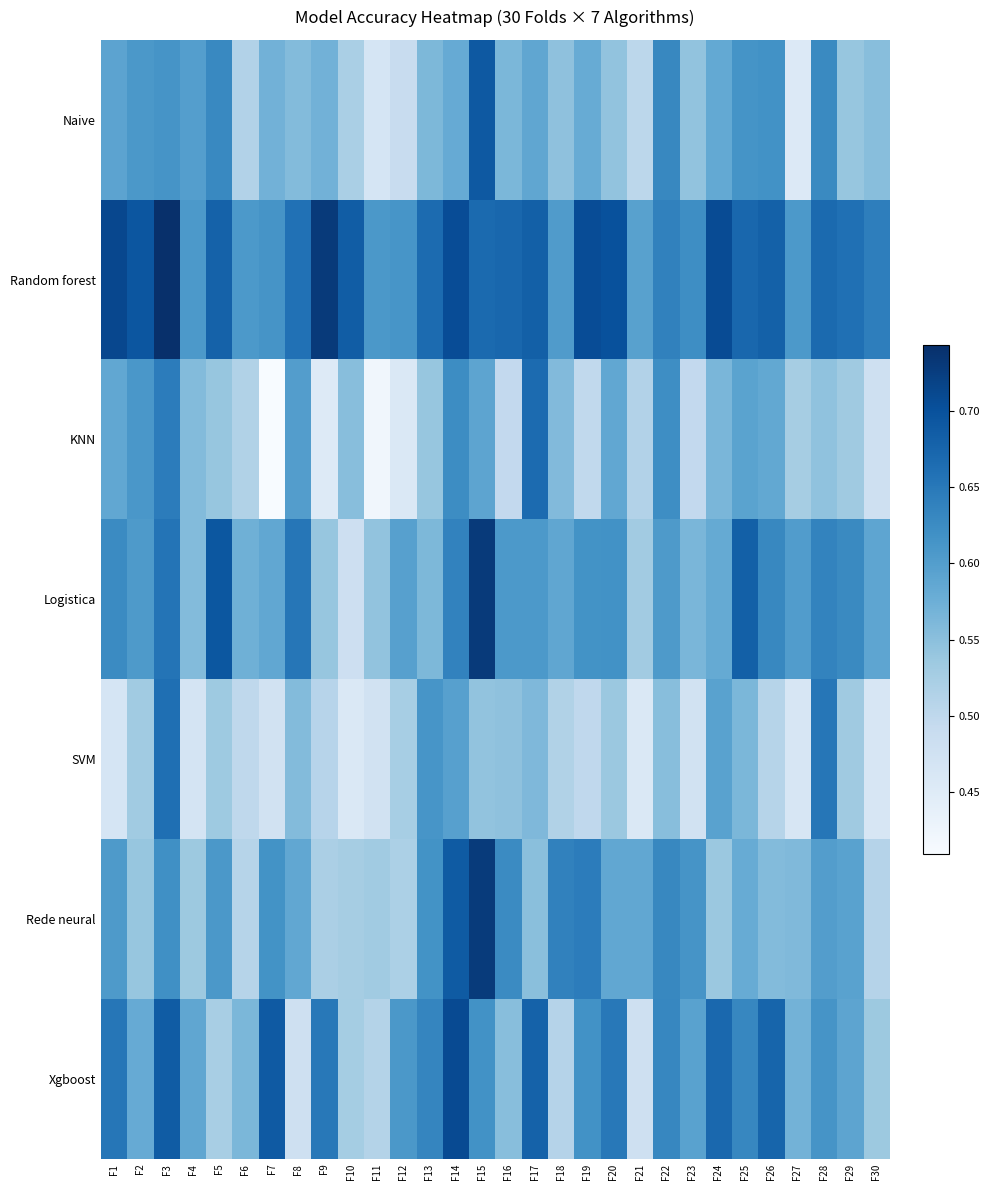

What is the total value across all series at F7?

4.0